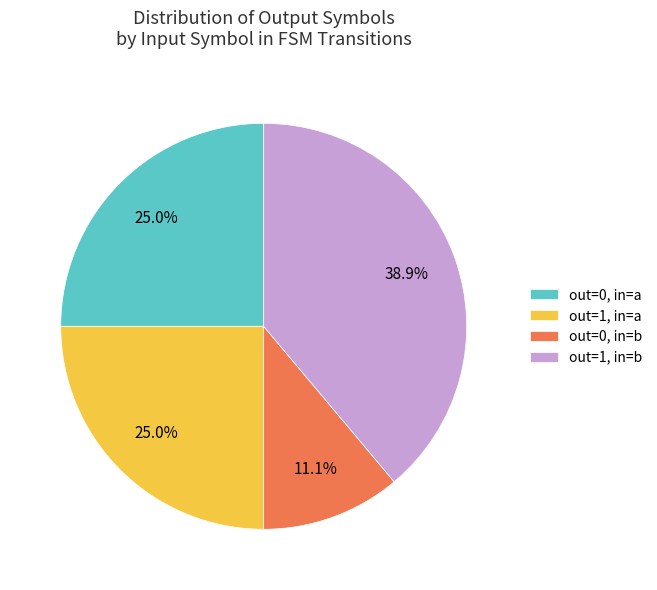

What is the smallest slice in the pie chart?

out=0, in=b